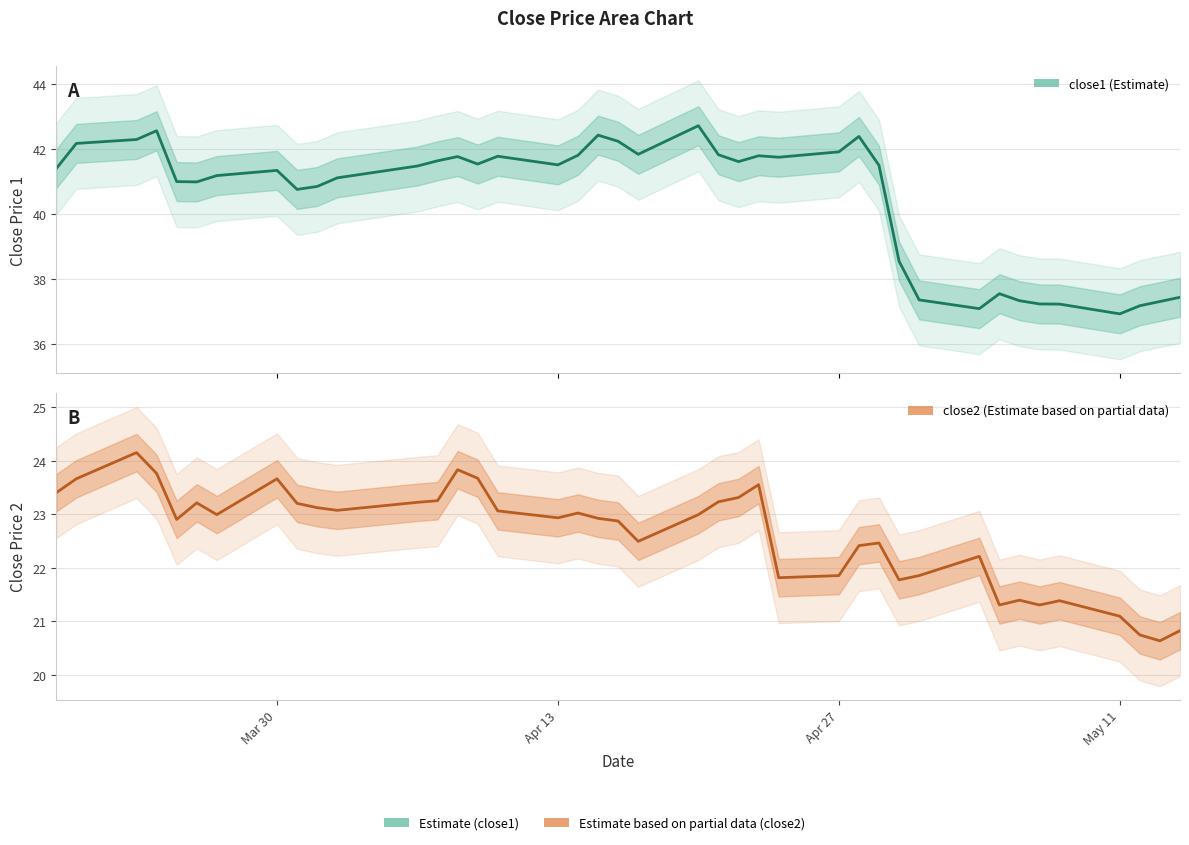

True or false: close1 and close2 cross at least once.

False